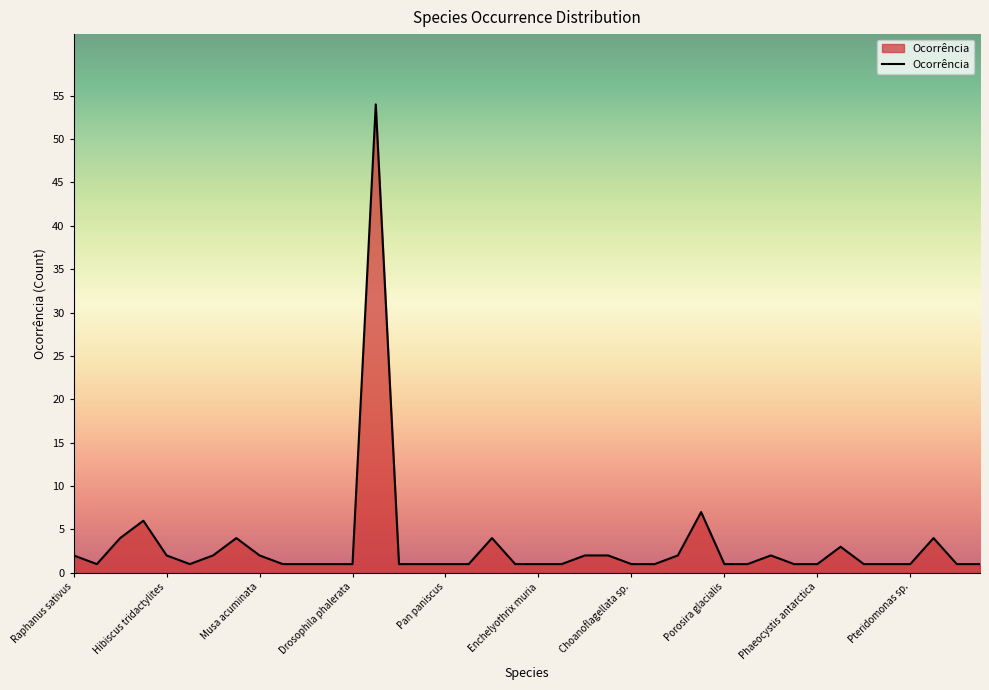

What is the difference between the maximum and minimum values?

53